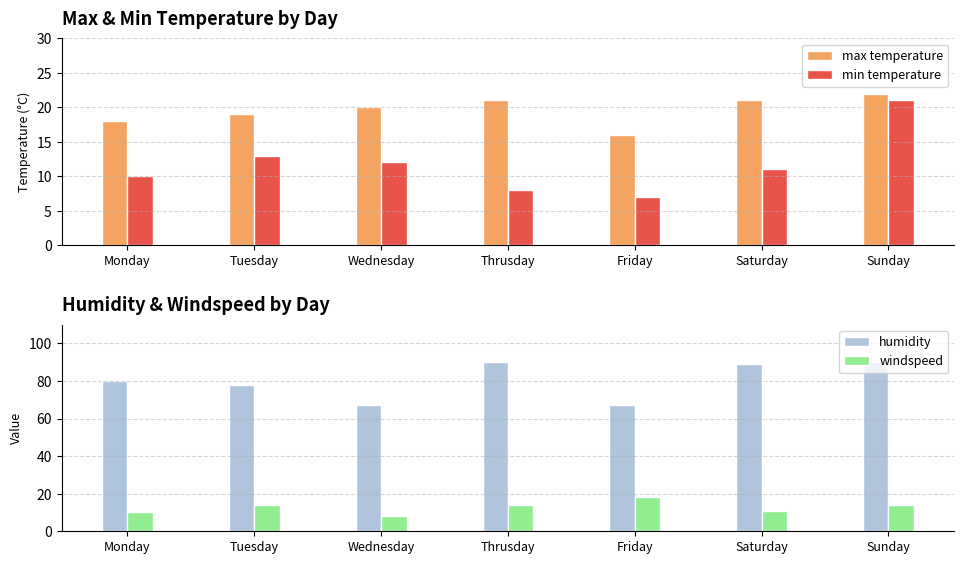

What is the spread (max minus min) of values at Thrusday?

82